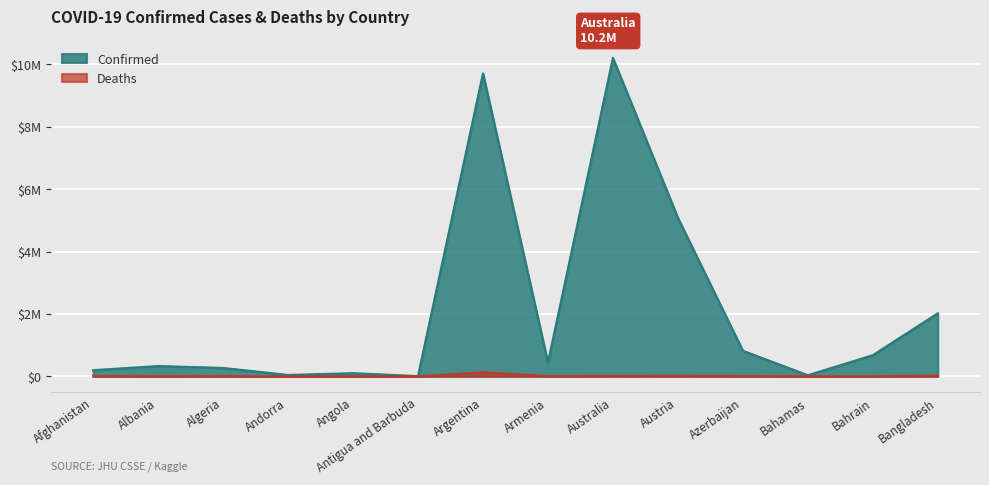

What is the maximum value shown in the chart?

10205957